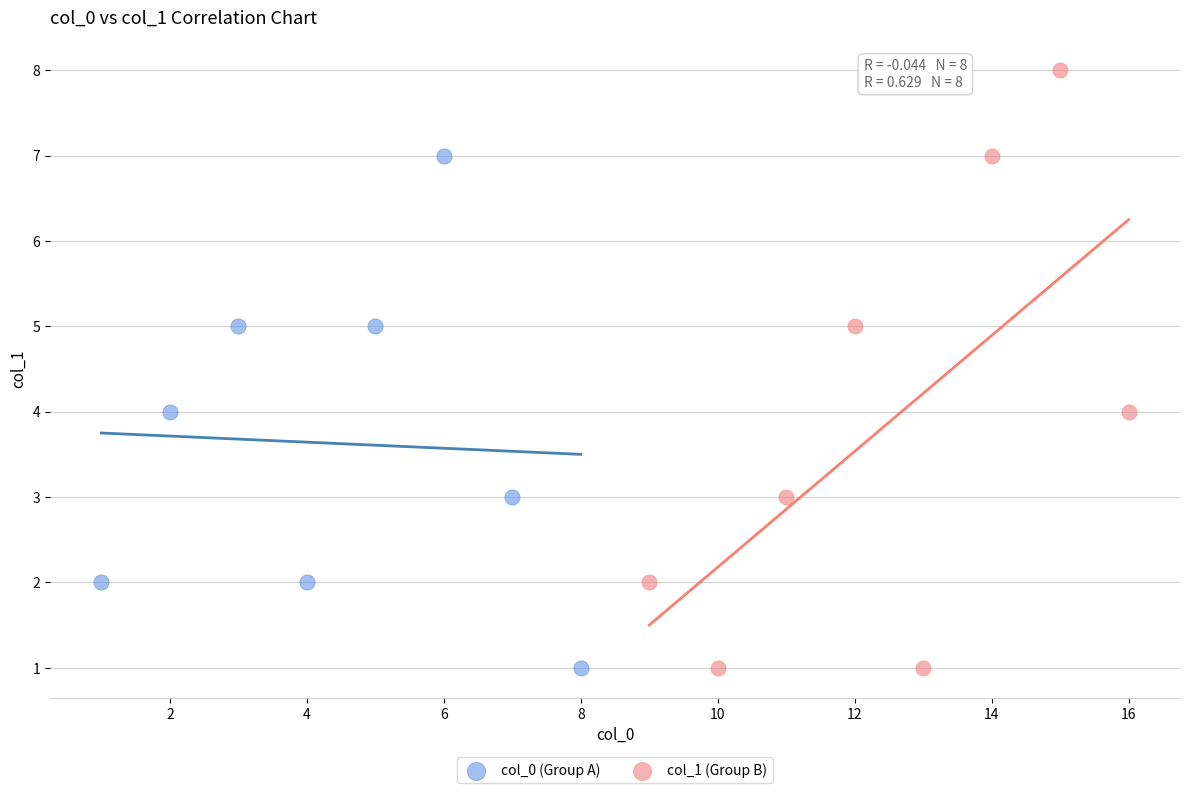

Which series has the largest Y range (max minus min)?

col_1 (Group B)